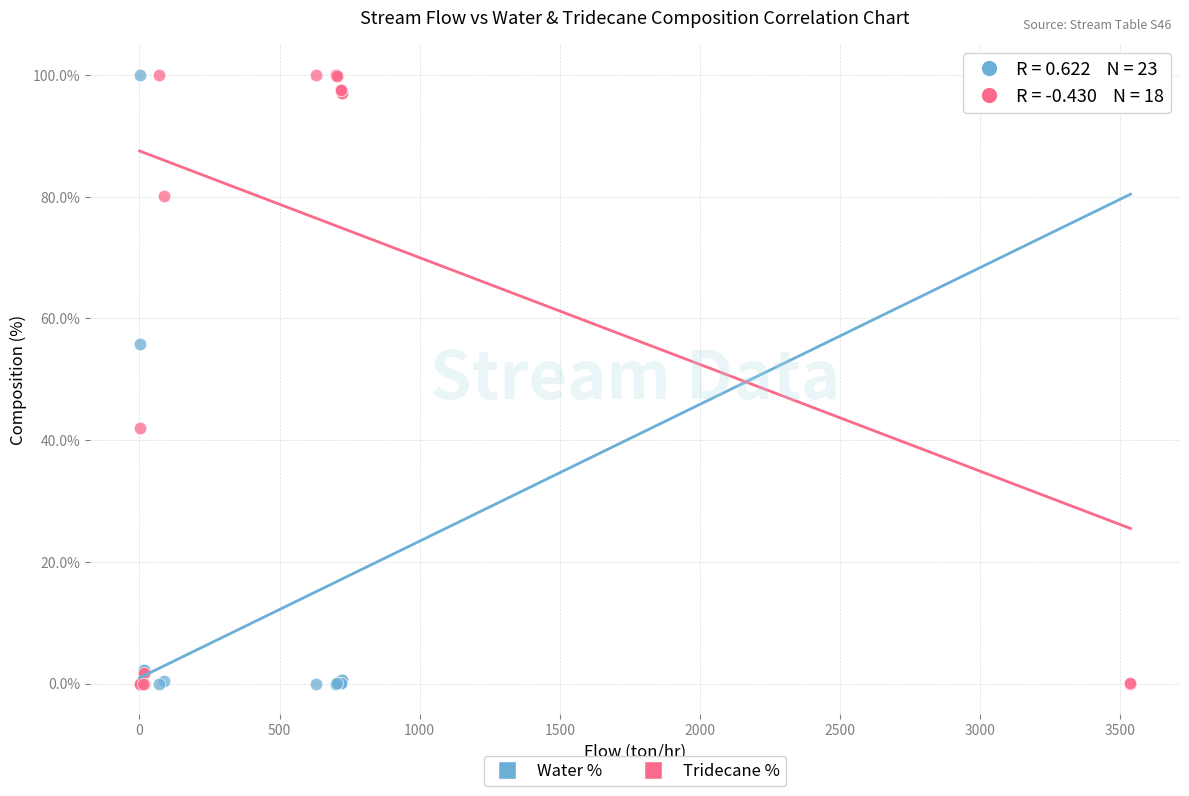

In the Water % series, what Y value is closest to 50?

55.7